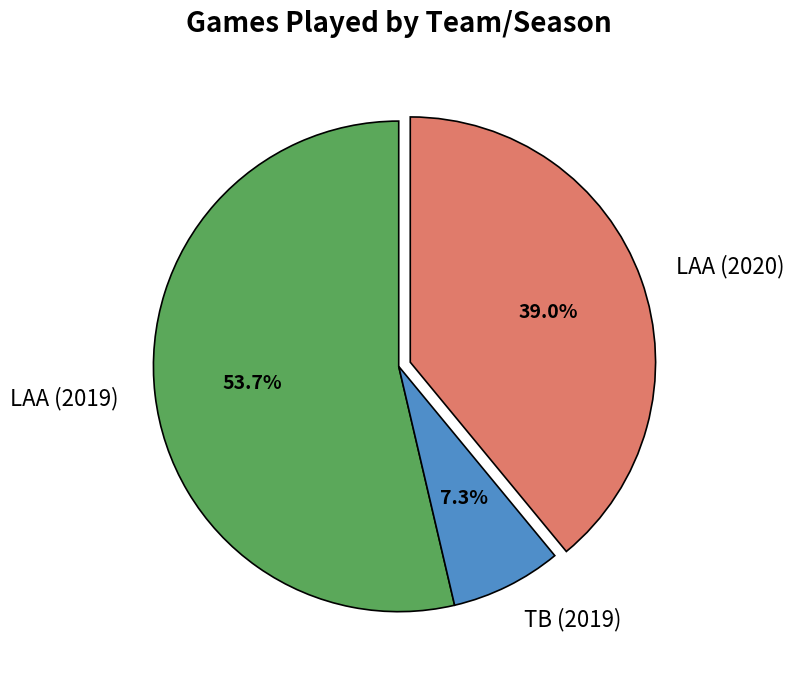

To the nearest percent, what portion does LAA (2020) represent?

39%